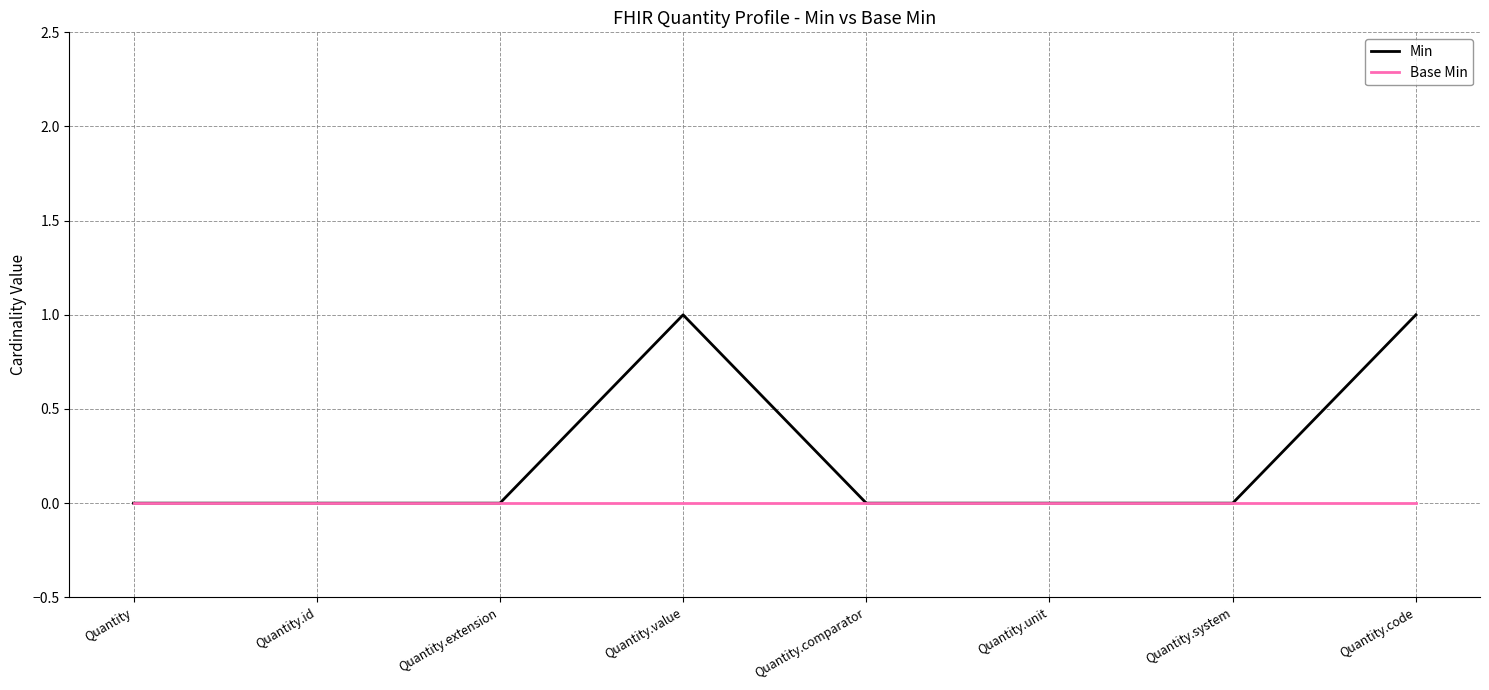

What position from the left is Quantity.extension?

3